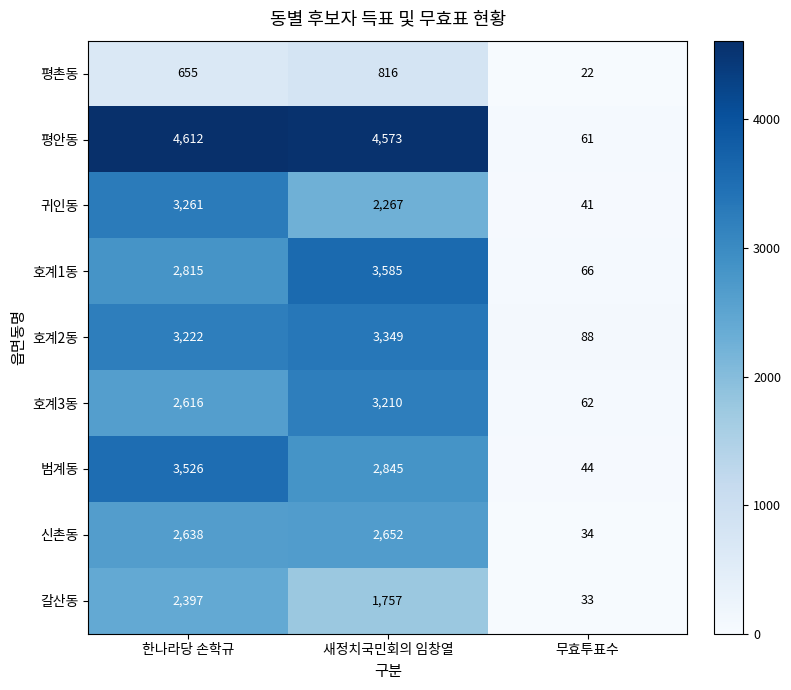

Reading left to right, transcribe all the data shown in this chart.

평촌동: 655	816	22
평안동: 4612	4573	61
귀인동: 3261	2267	41
호계1동: 2815	3585	66
호계2동: 3222	3349	88
호계3동: 2616	3210	62
범계동: 3526	2845	44
신촌동: 2638	2652	34
갈산동: 2397	1757	33